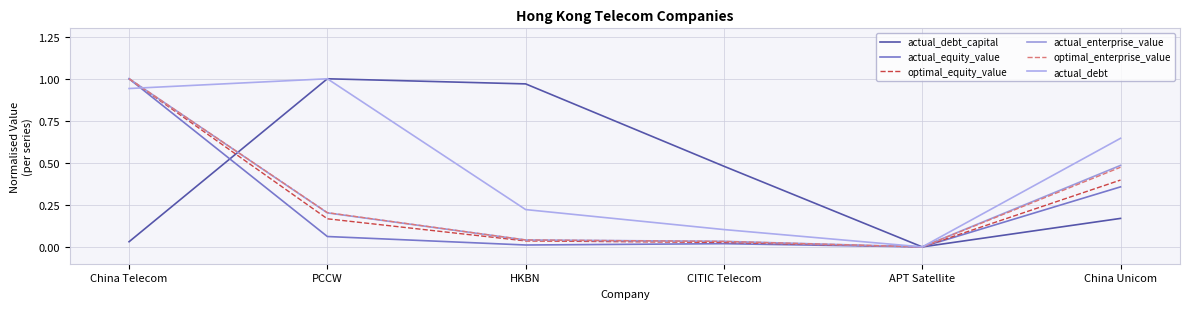

What is the maximum value for optimal_enterprise_value?

1.0